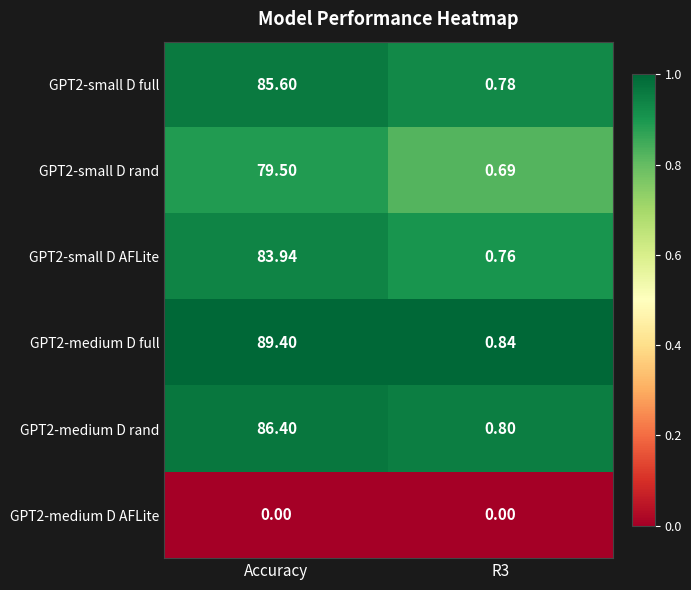

At which category is the sum across all series the highest?

Accuracy